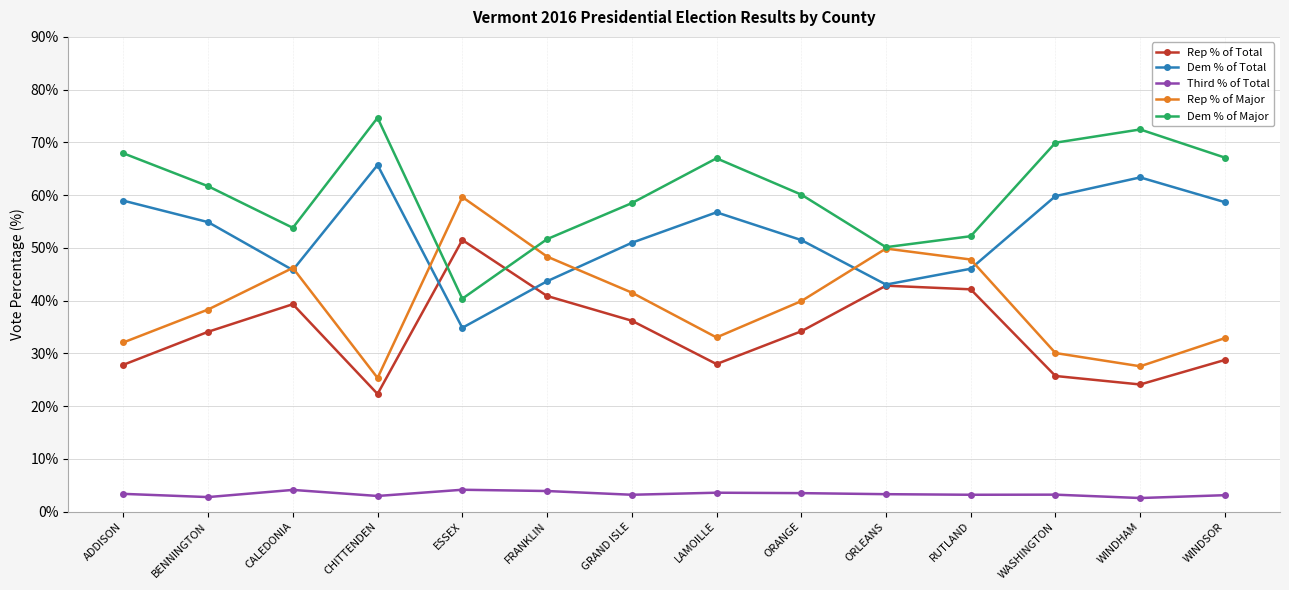

What is the maximum value shown in the chart?

74.7